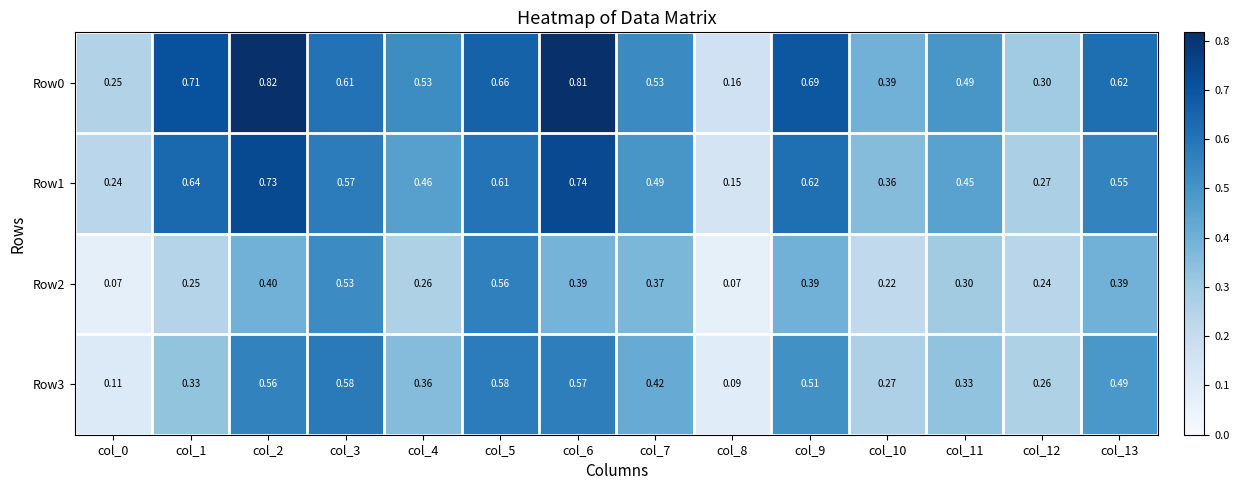

How many series are shown in this chart?

4